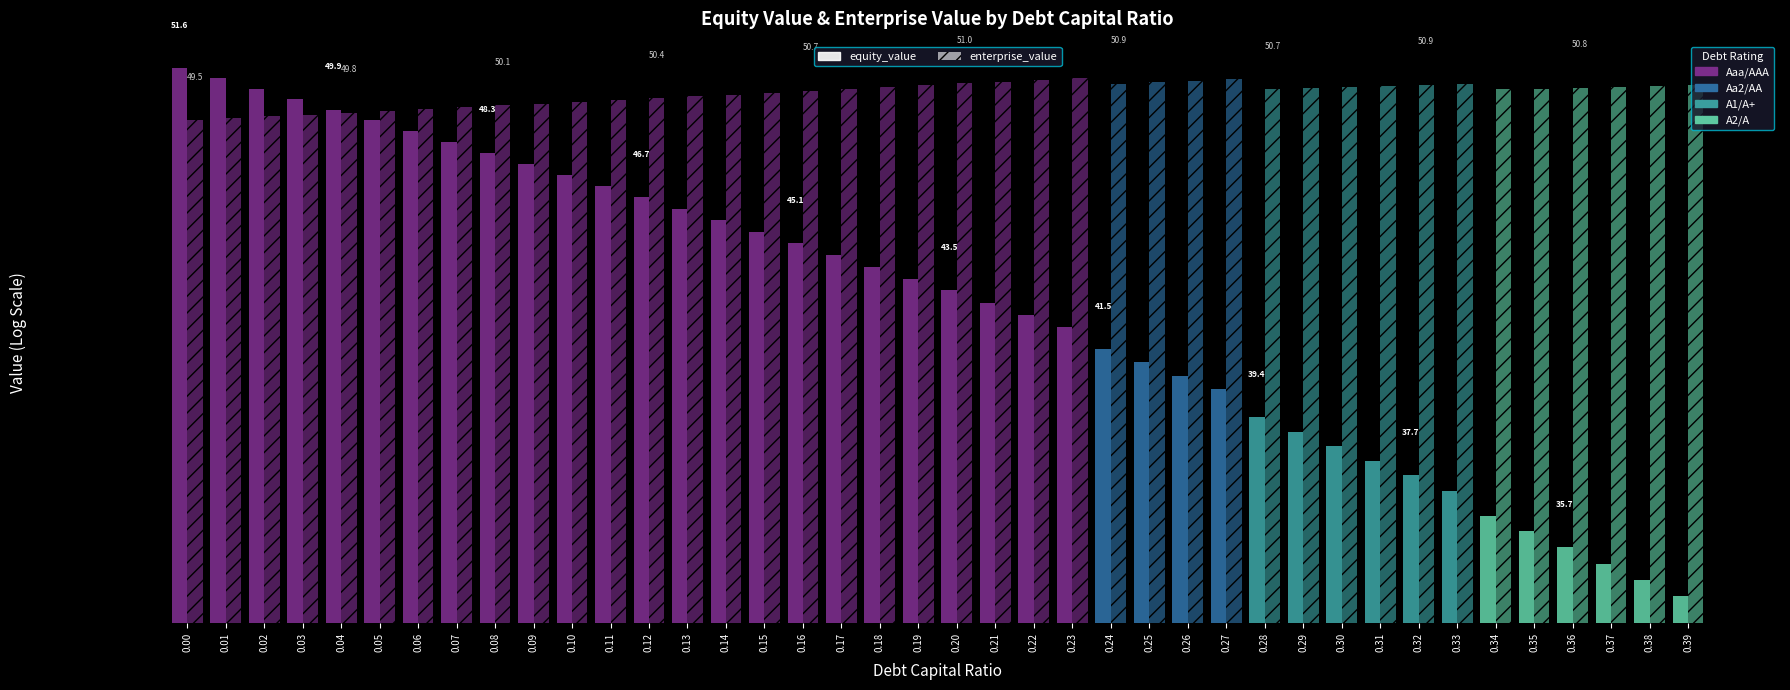

Are the bars grouped side by side (vs. stacked)?

Yes